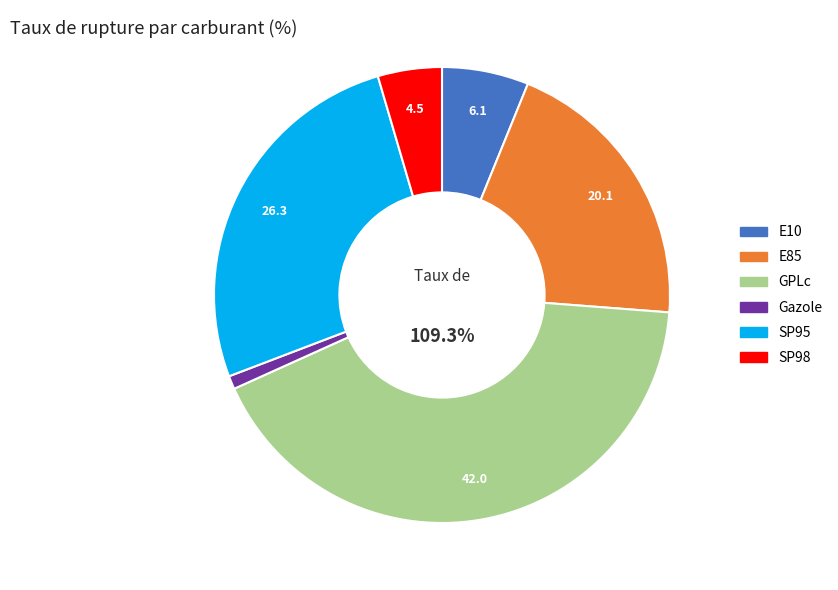

How many slices are in this pie chart?

6